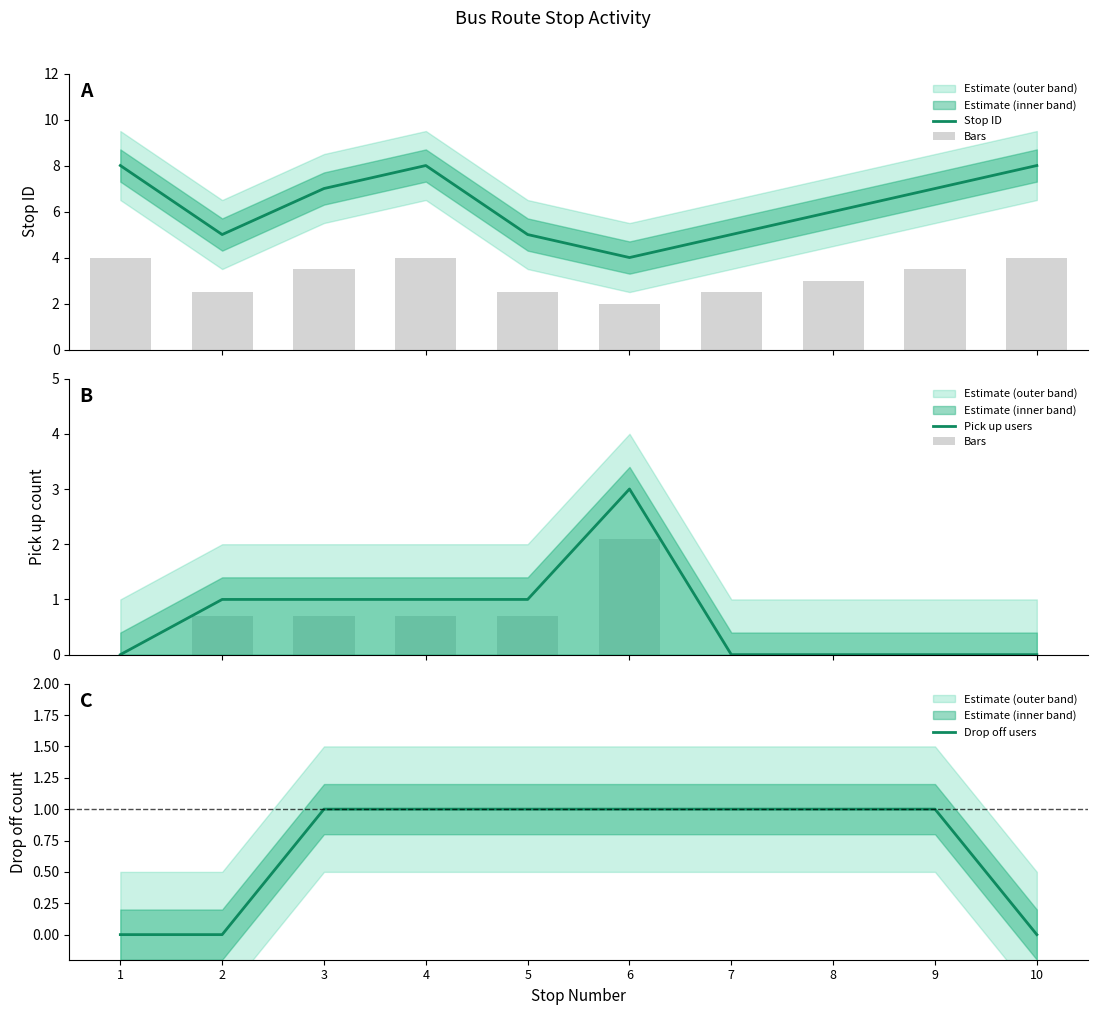

What is the difference between the second highest and minimum values in the Bars series?

0.7